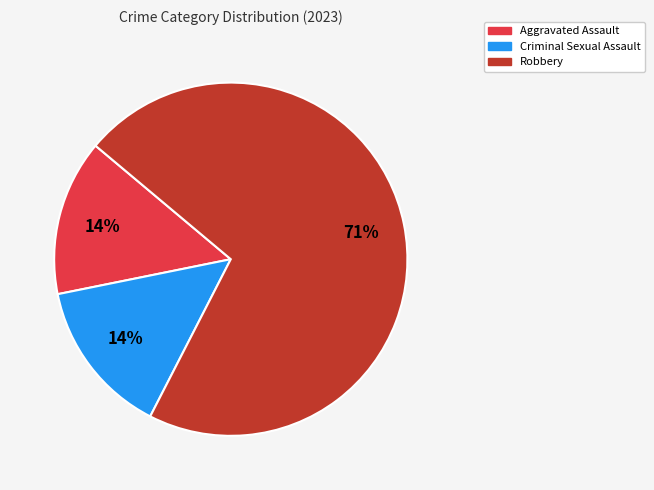

How many slices are in this pie chart?

3